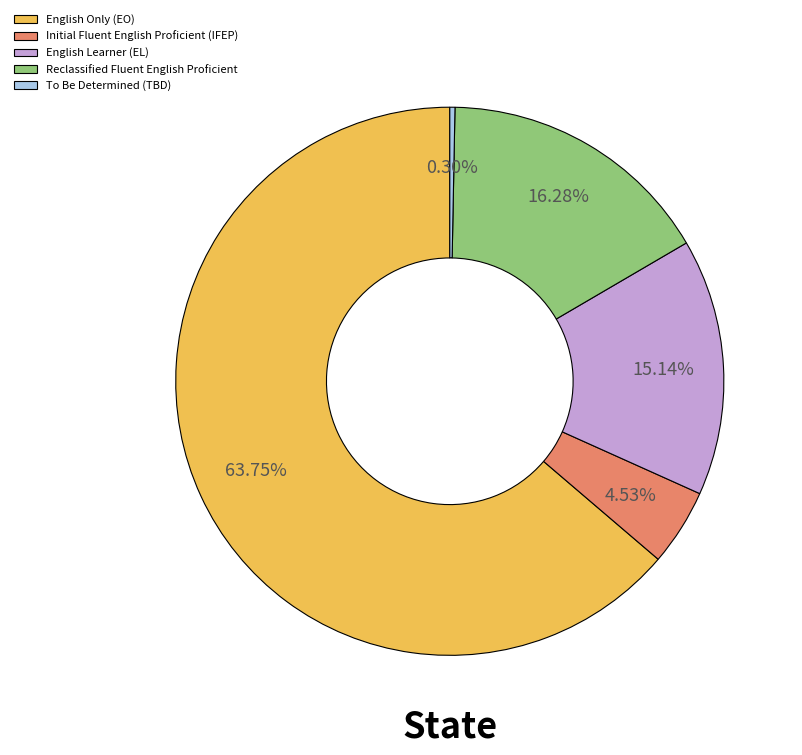

The English Only (EO) slice represents 51% of the pie. True or false?

False